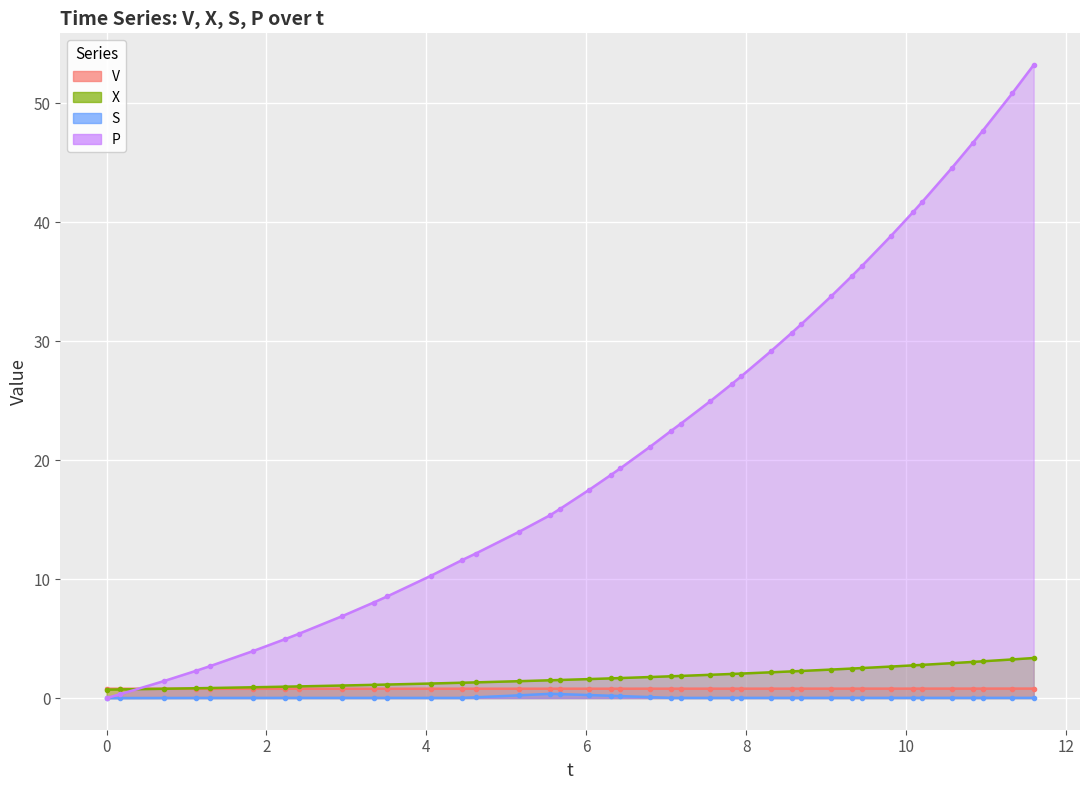

What is the maximum value shown in the chart?

53.2